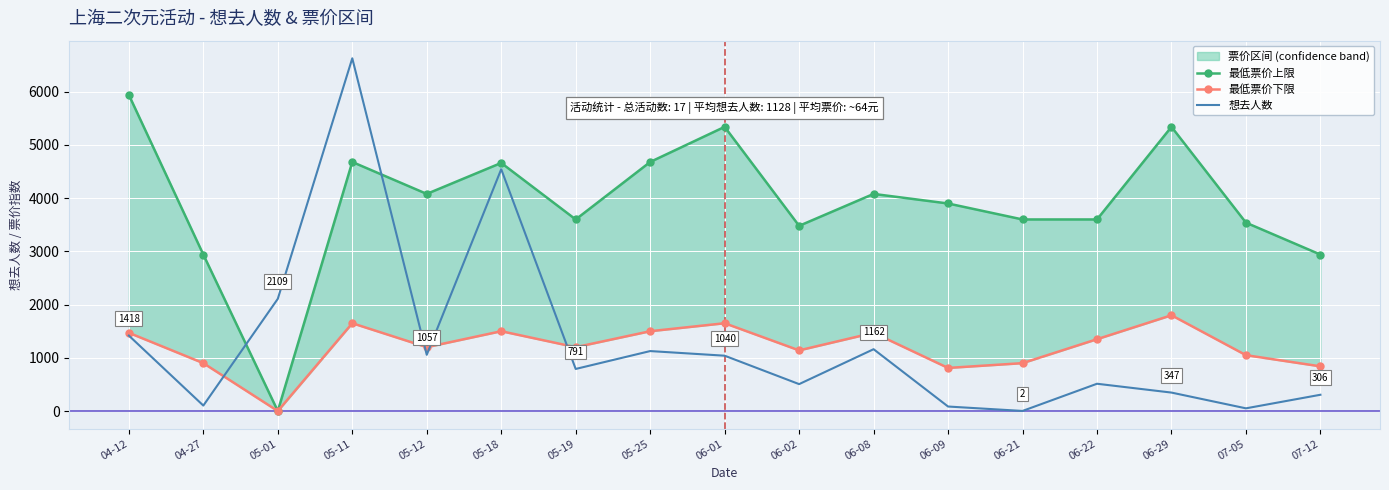

Rank the series at 06-02 from highest to lowest value.

最低票价上限, 最低票价下限, 想去人数